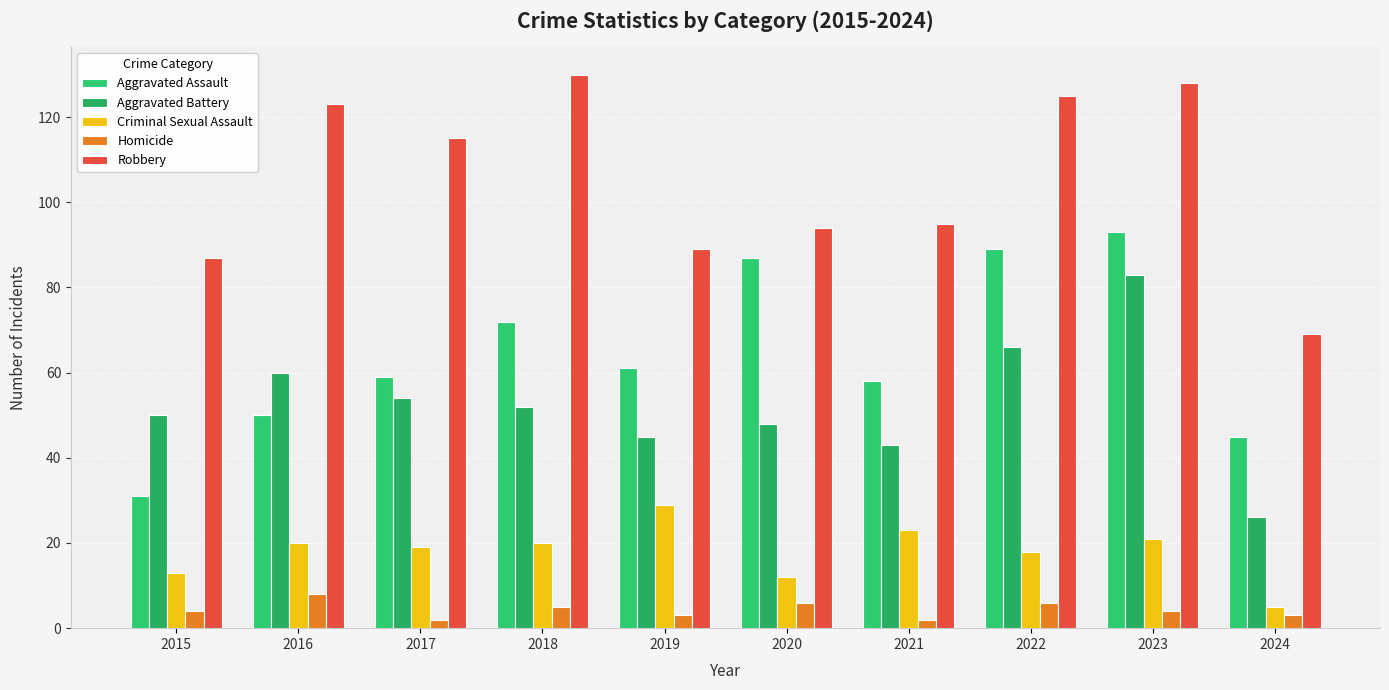

What is the difference between the Homicide values at 2020 and 2024?

3